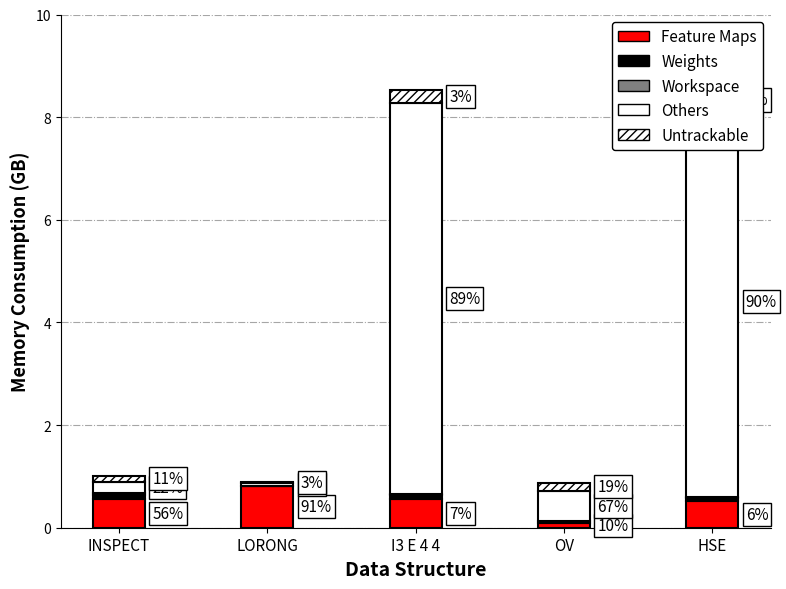

Rank the categories by Others value from lowest to highest.

LORONG, INSPECT, OV, I3 E 4 4, HSE